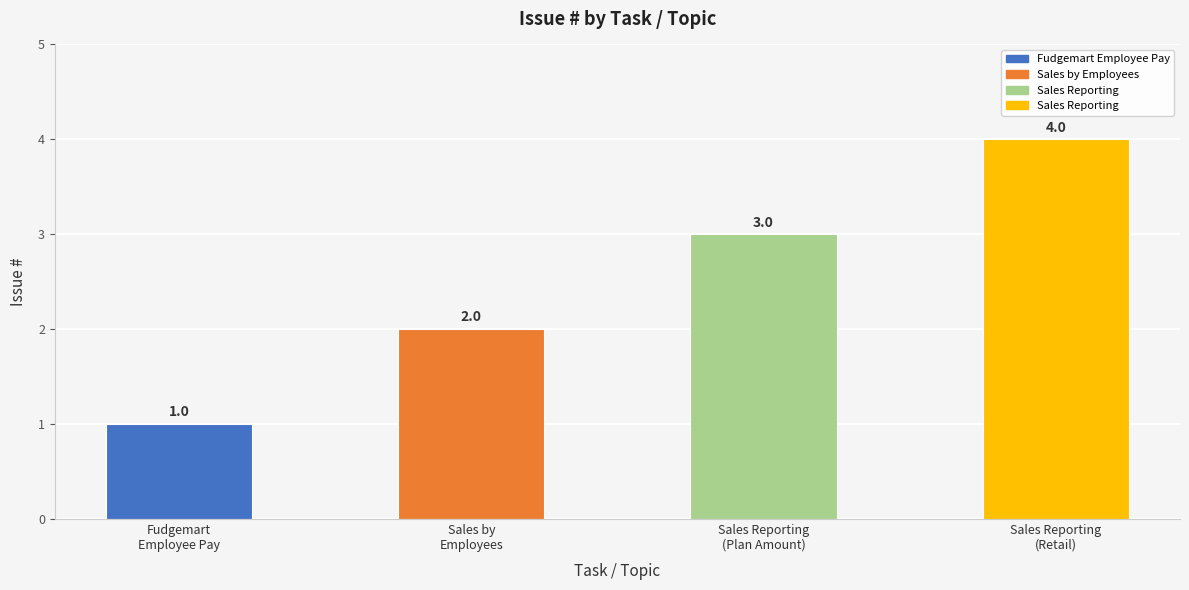

What is the change in value from Sales by
Employees to Sales Reporting
(Retail)?

+2